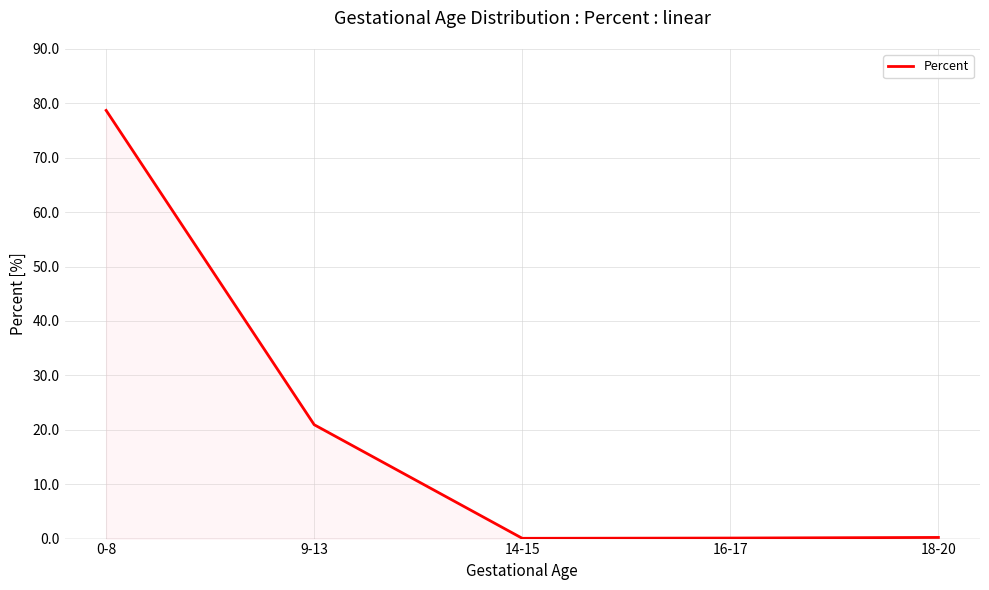

What is the smallest value displayed?

0.1